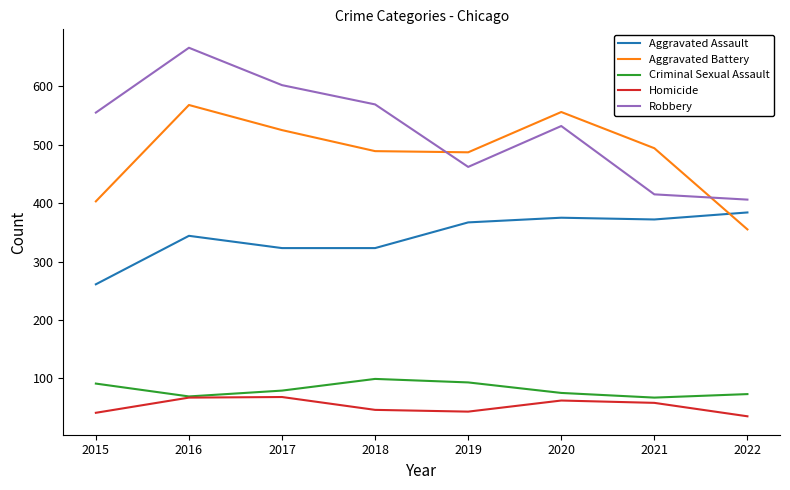

Count the number of data series in this chart.

5